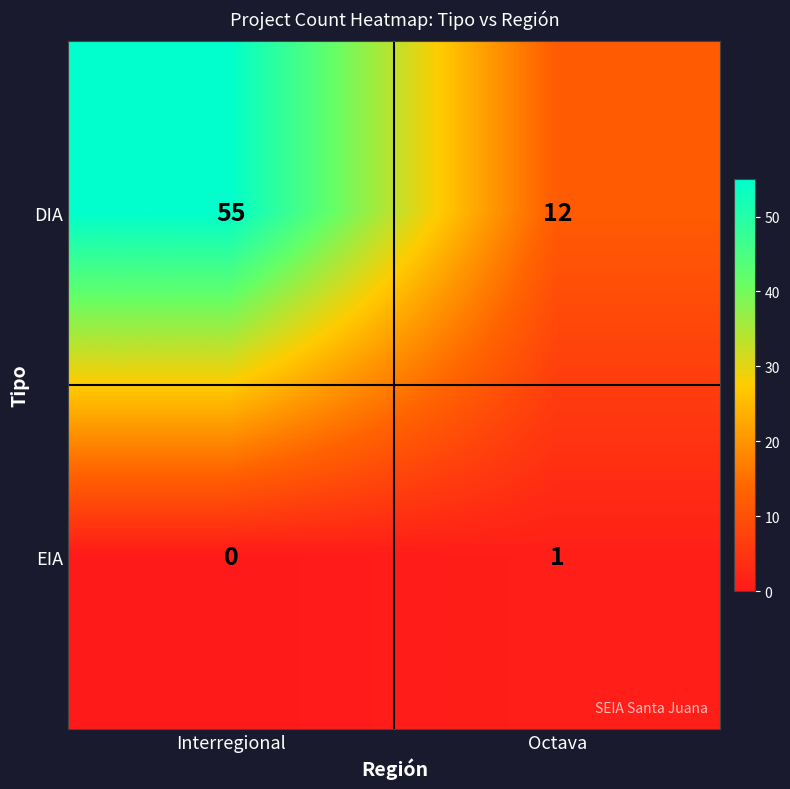

Rank the series at Octava from lowest to highest value.

EIA, DIA